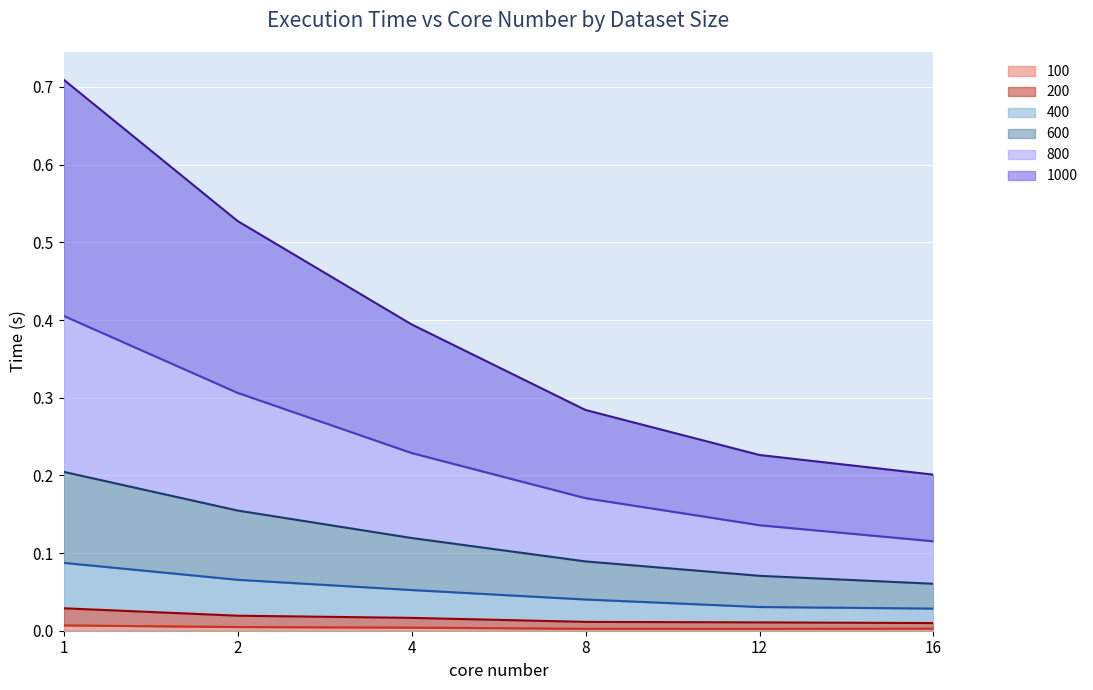

True or false: 600 and 400 cross at least once.

False